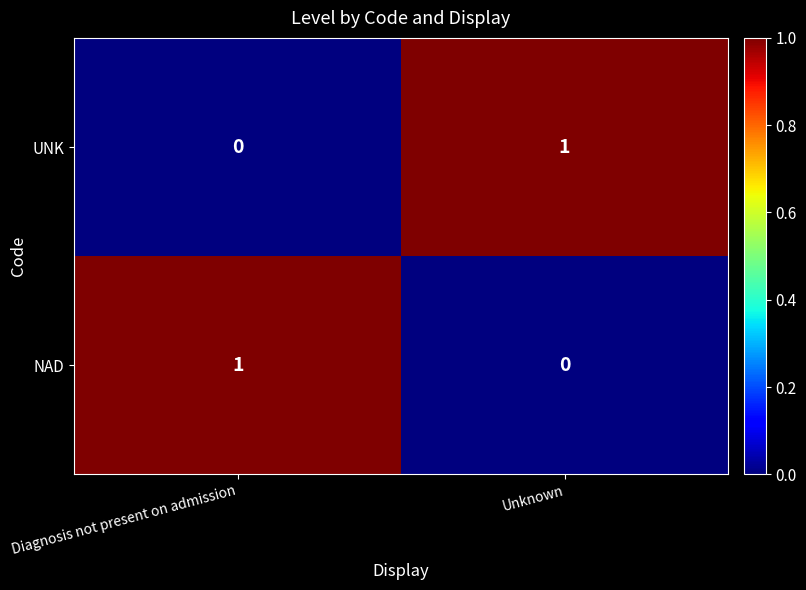

Which category has the lowest value in the NAD series?

Unknown